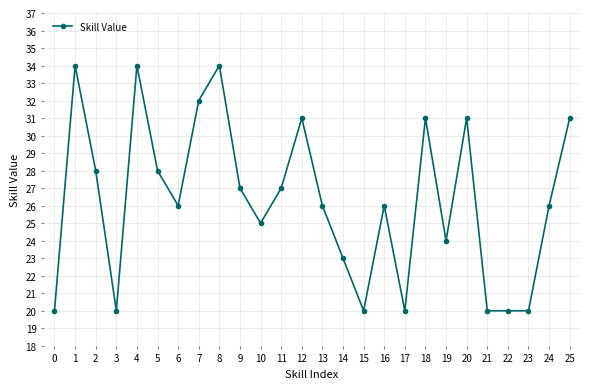

How many series are shown in this chart?

1